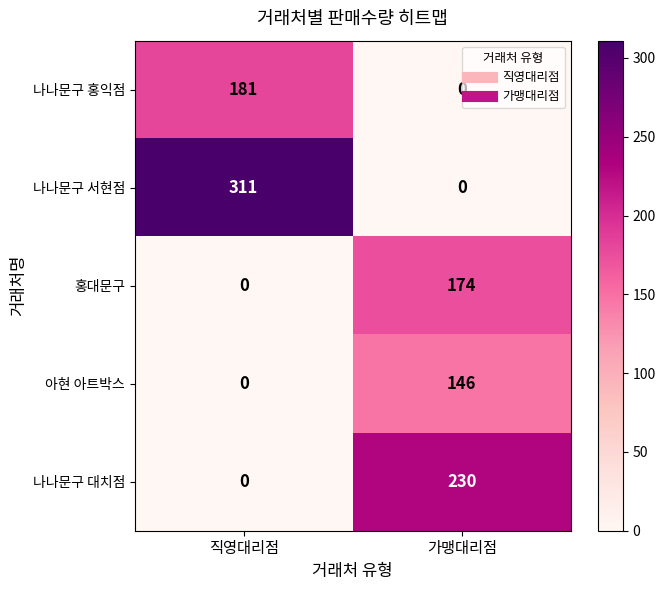

What is the total value across all series at 직영대리점?

492